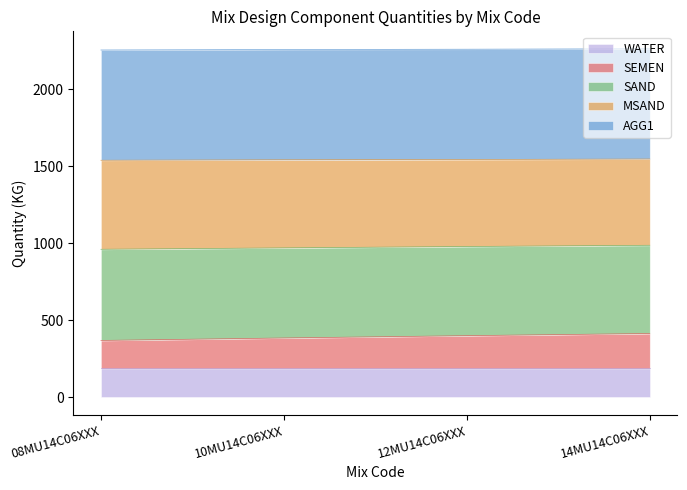

True or false: SEMEN and SAND cross at least once.

False